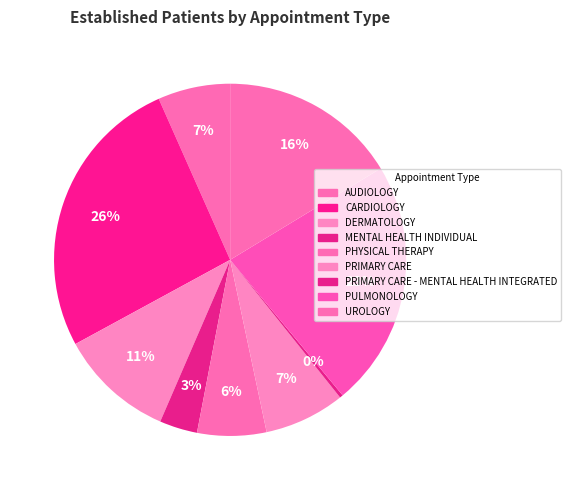

The UROLOGY slice represents 16% of the pie. True or false?

True